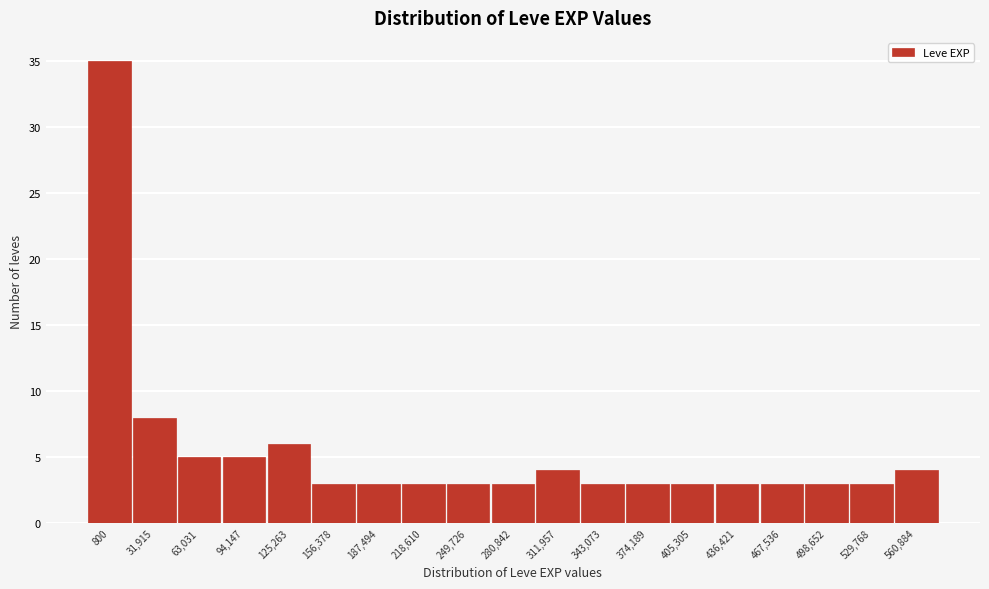

Reading left to right, extract all data points from this chart.

35	8	5	5	6	3	3	3	3	3	4	3	3	3	3	3	3	3	4